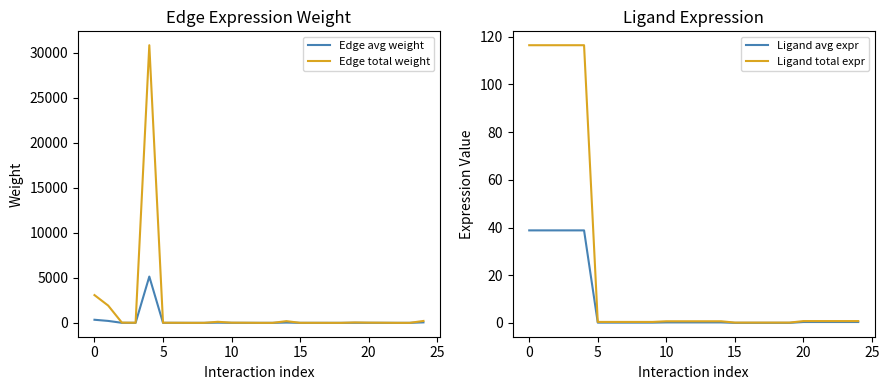

How many lines are shown in the chart?

4